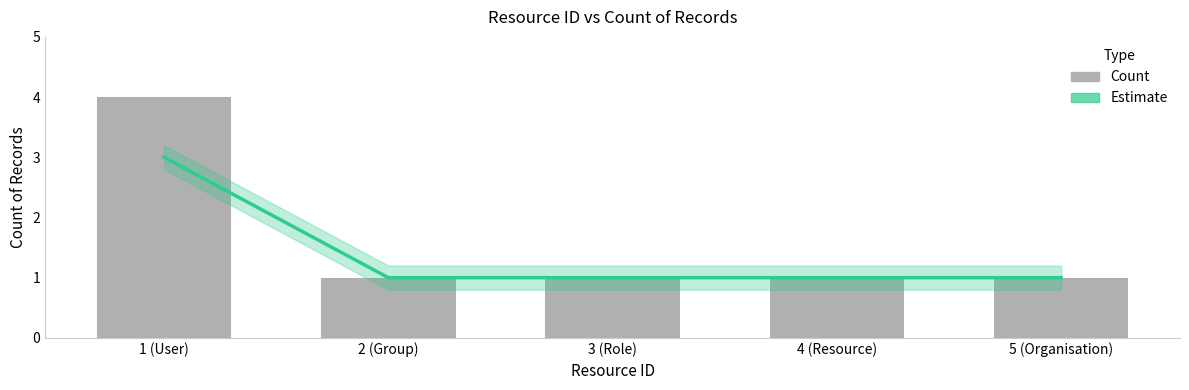

At which label does Estimate reach its minimum?

2 (Group)